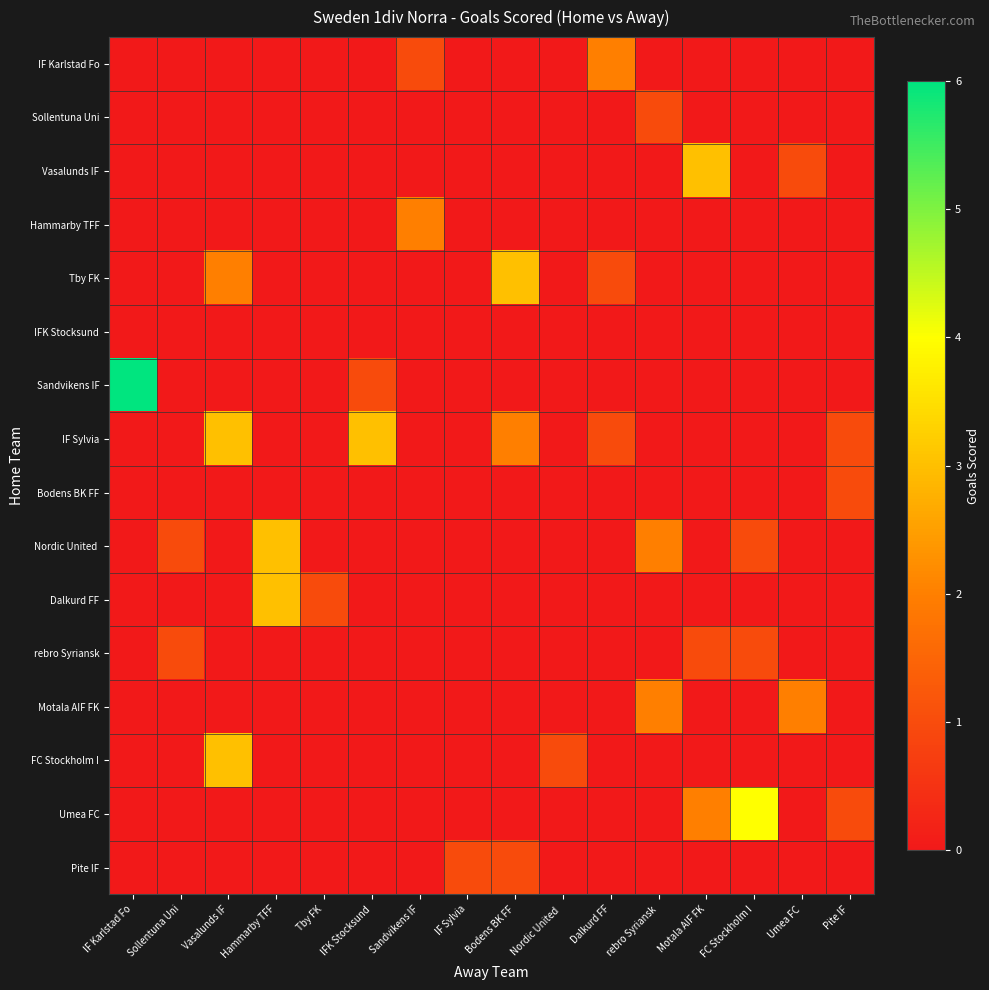

At which category is the sum across all series the highest?

Vasalunds IF